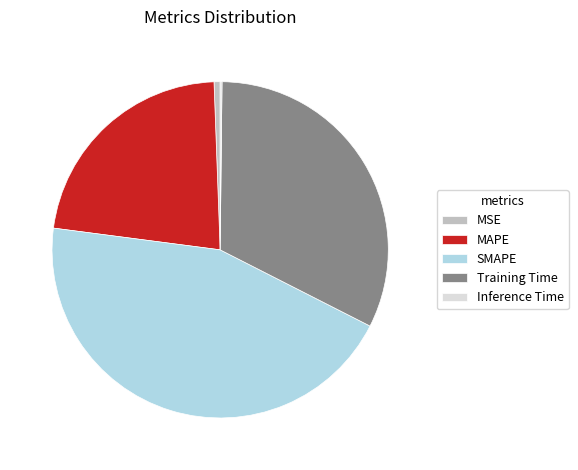

Which slice is the largest?

SMAPE